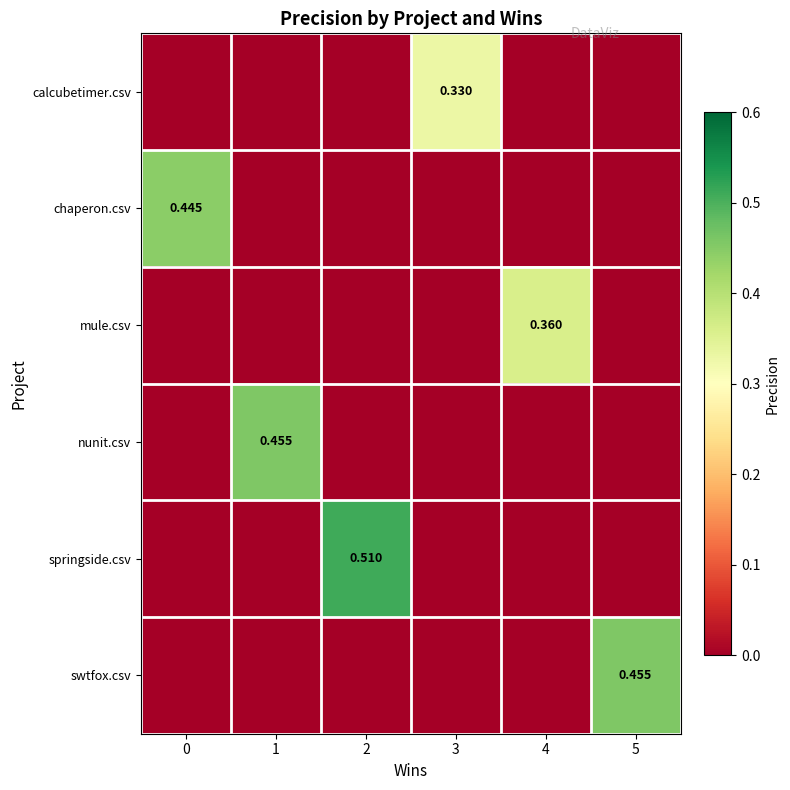

How many mule.csv values are between 0 and 1?

6